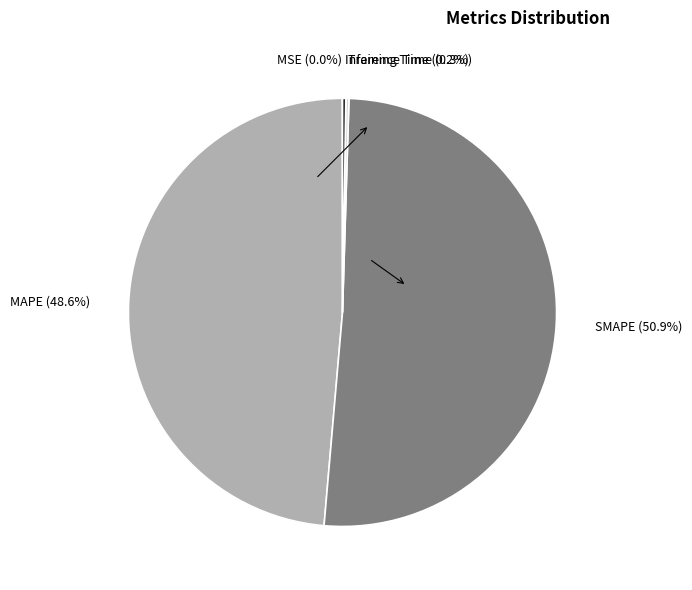

Does any single category account for the majority?

Yes